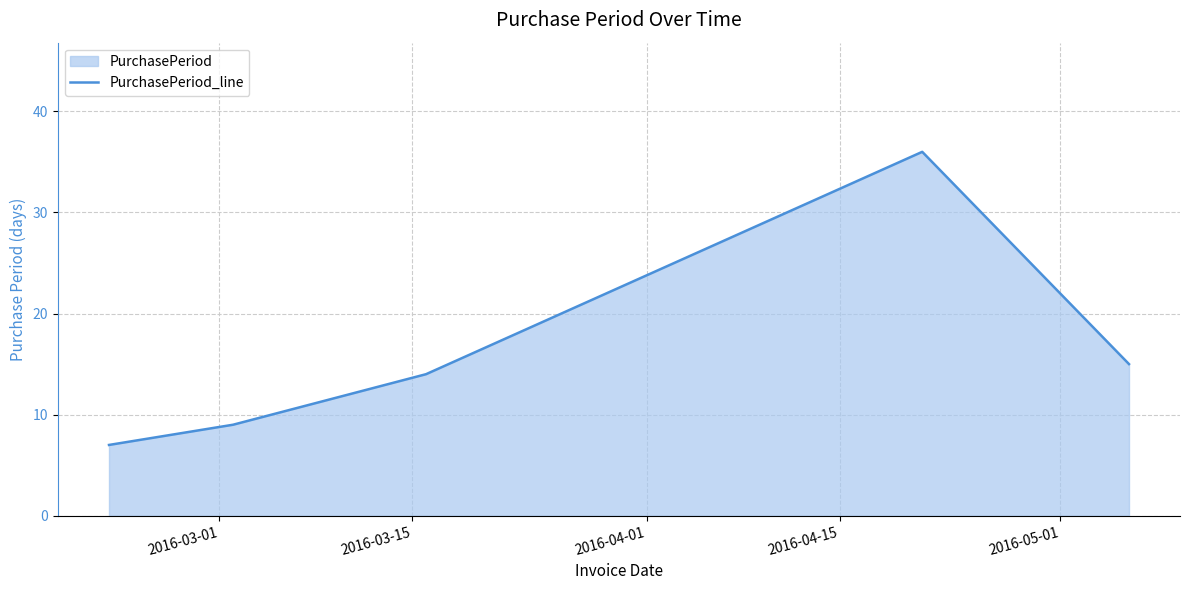

What is the sum of all values?

81